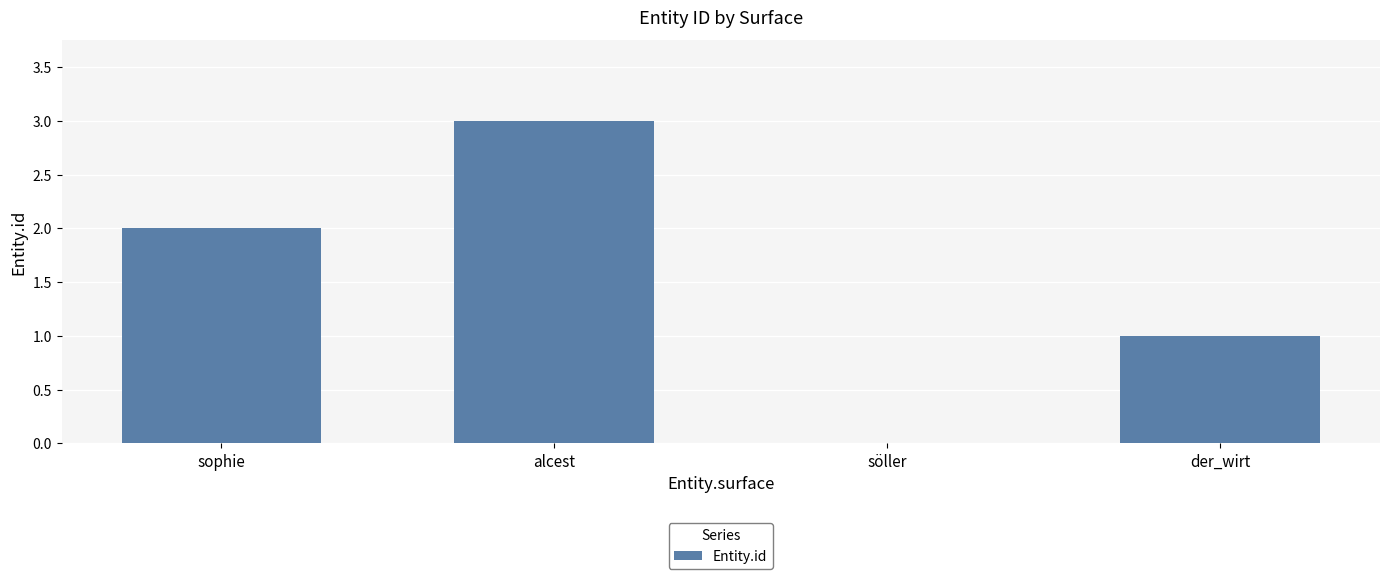

Count the number of data series in this chart.

1